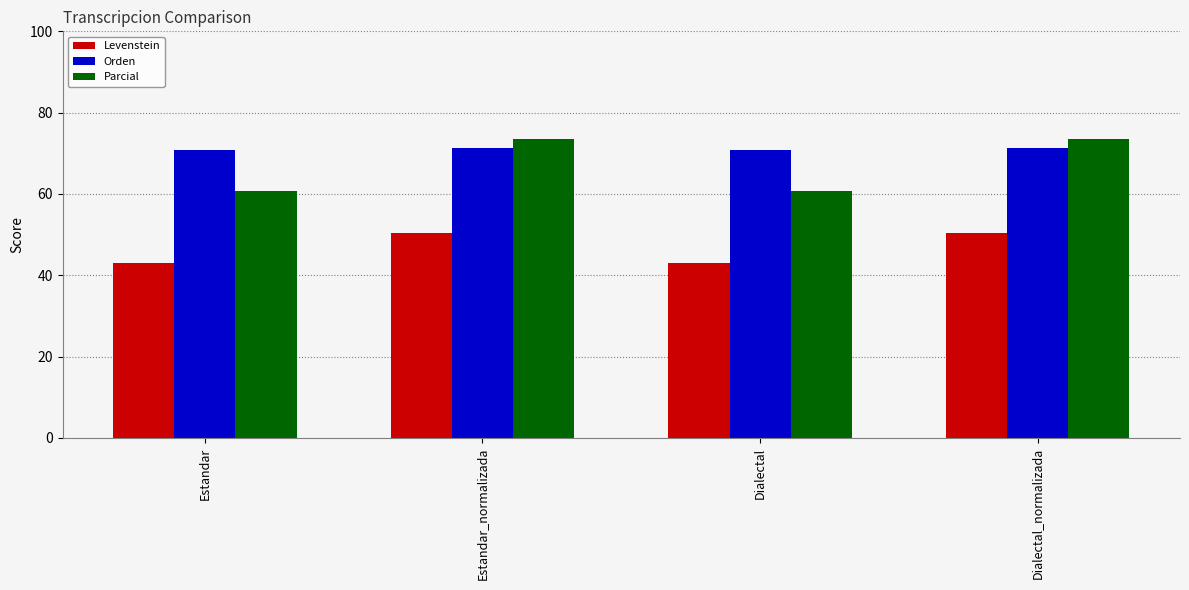

At how many categories does at least one series exceed 47?

4